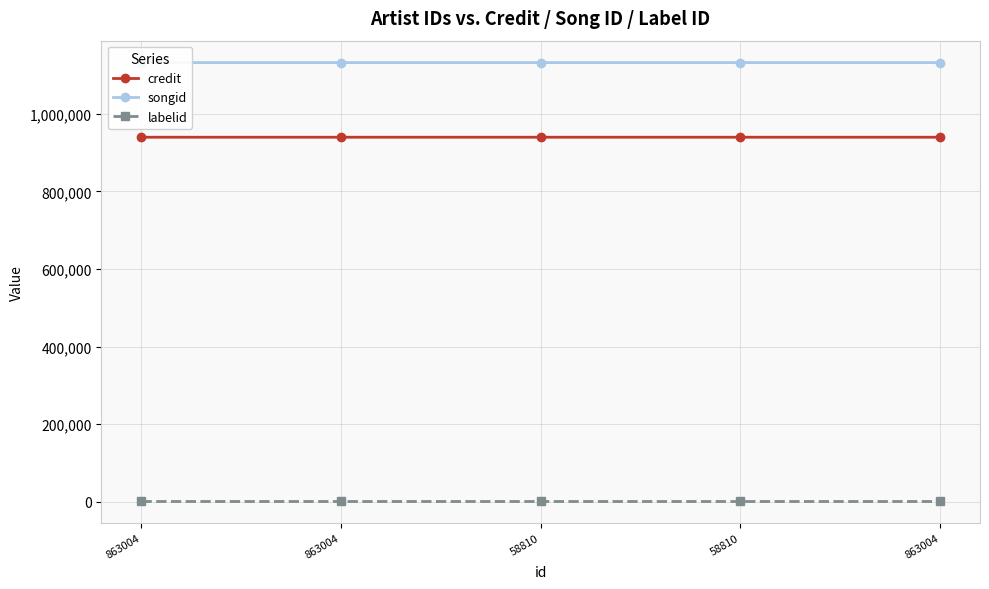

How many series are shown in this chart?

3